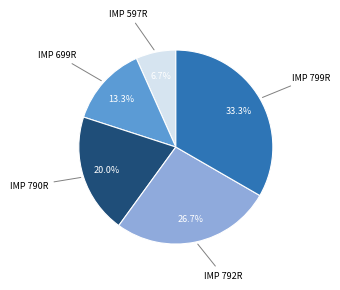

Is there any slice that represents more than half of the pie?

No